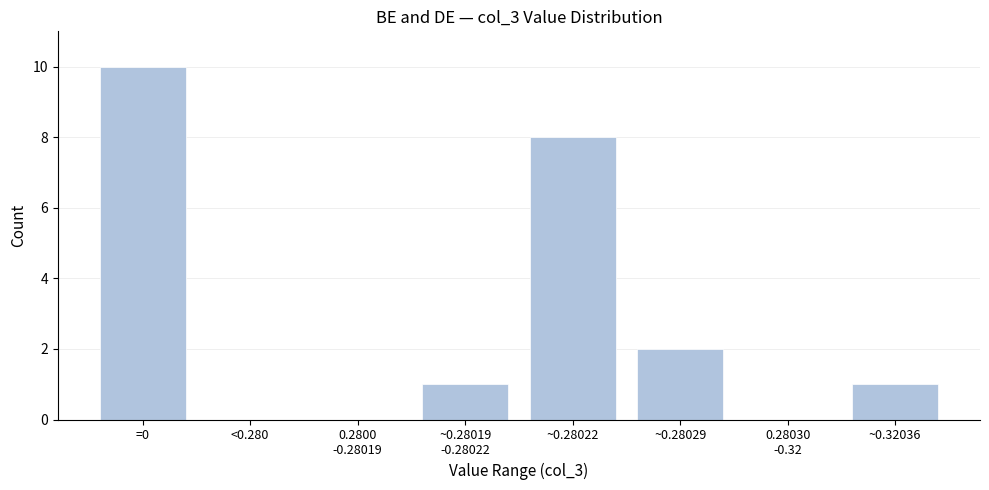

Which category has the highest value across all series?

=0